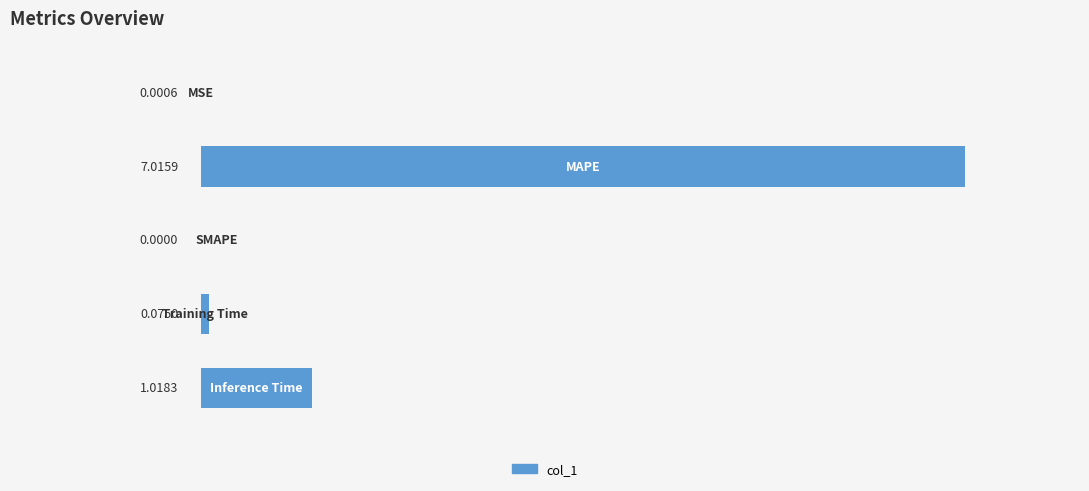

Rank the categories by value from lowest to highest.

2, 0, 3, 4, 1